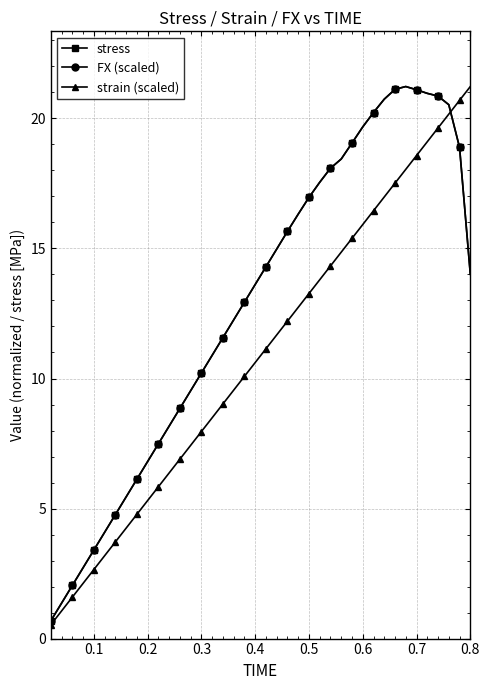

What is the lowest value of the strain (scaled) series?

0.5